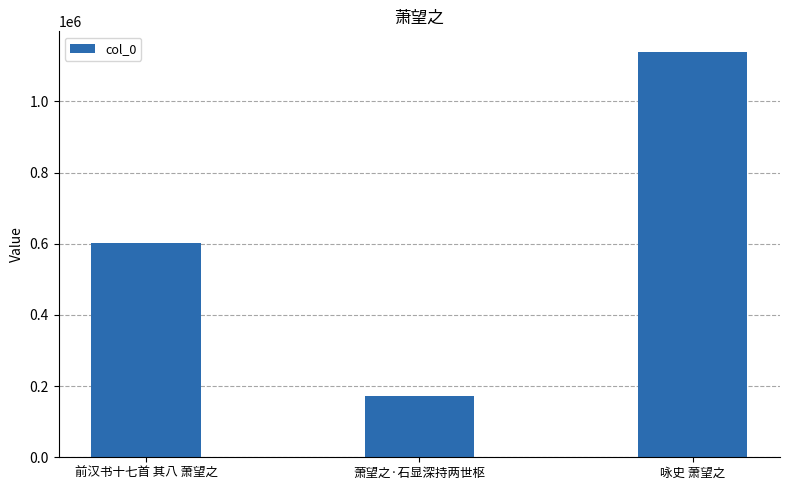

Which label corresponds to the largest value in the chart?

咏史 萧望之